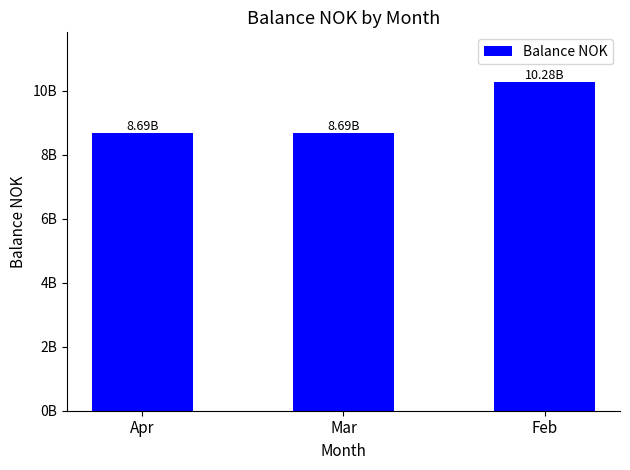

What is the value of the 1st bar from the left?

8693429966.7